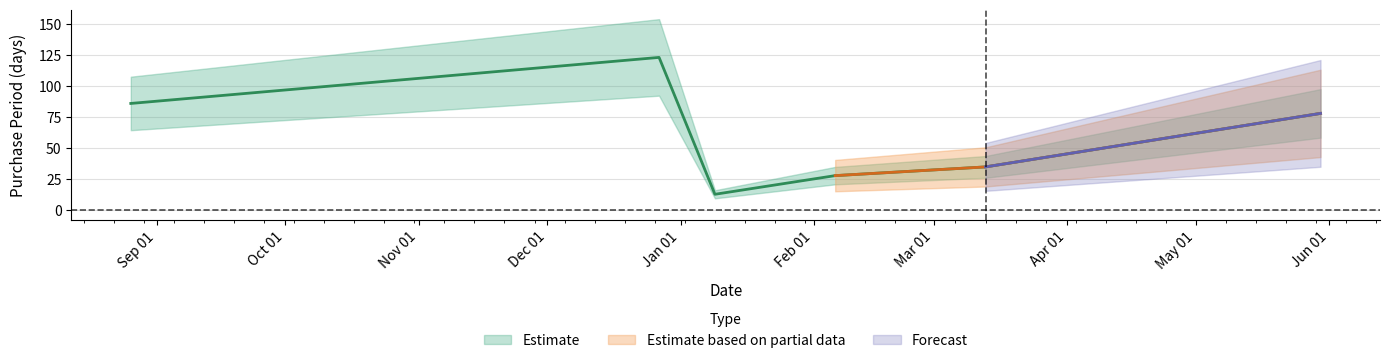

Rank the categories by value from highest to lowest.

2016-12-27, 2016-08-26, 2017-05-30, 2017-03-13, 2017-02-06, 2017-01-09